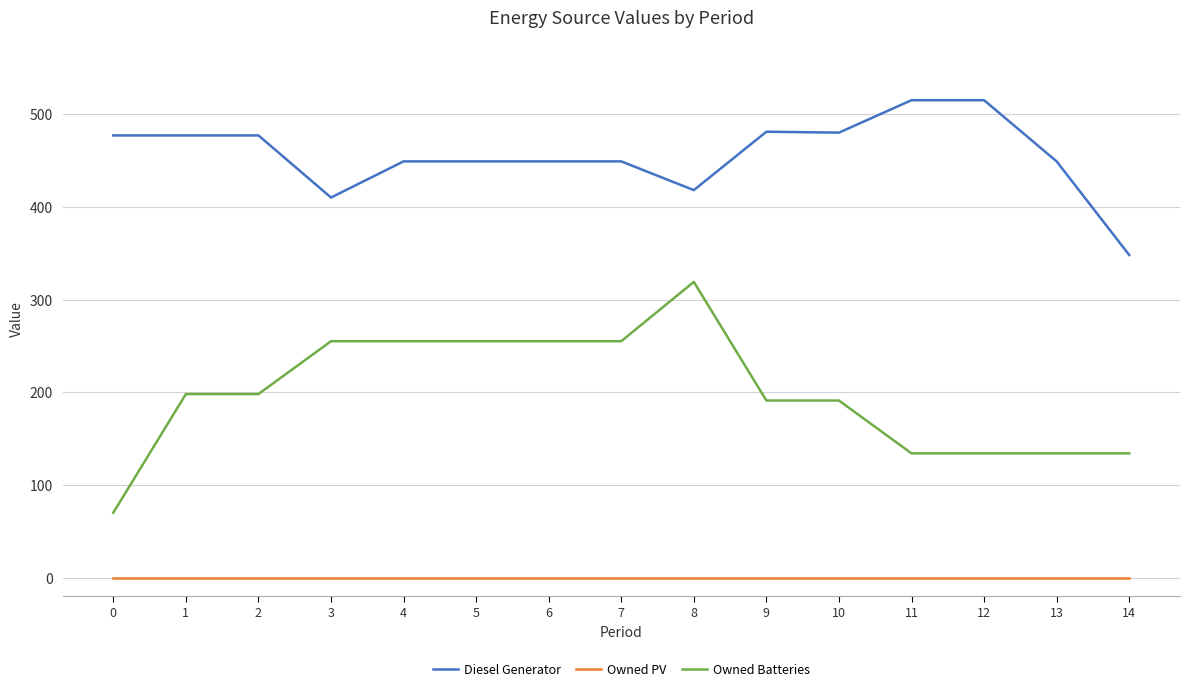

Rank the series by their maximum value, from lowest to highest.

Owned PV, Owned Batteries, Diesel Generator